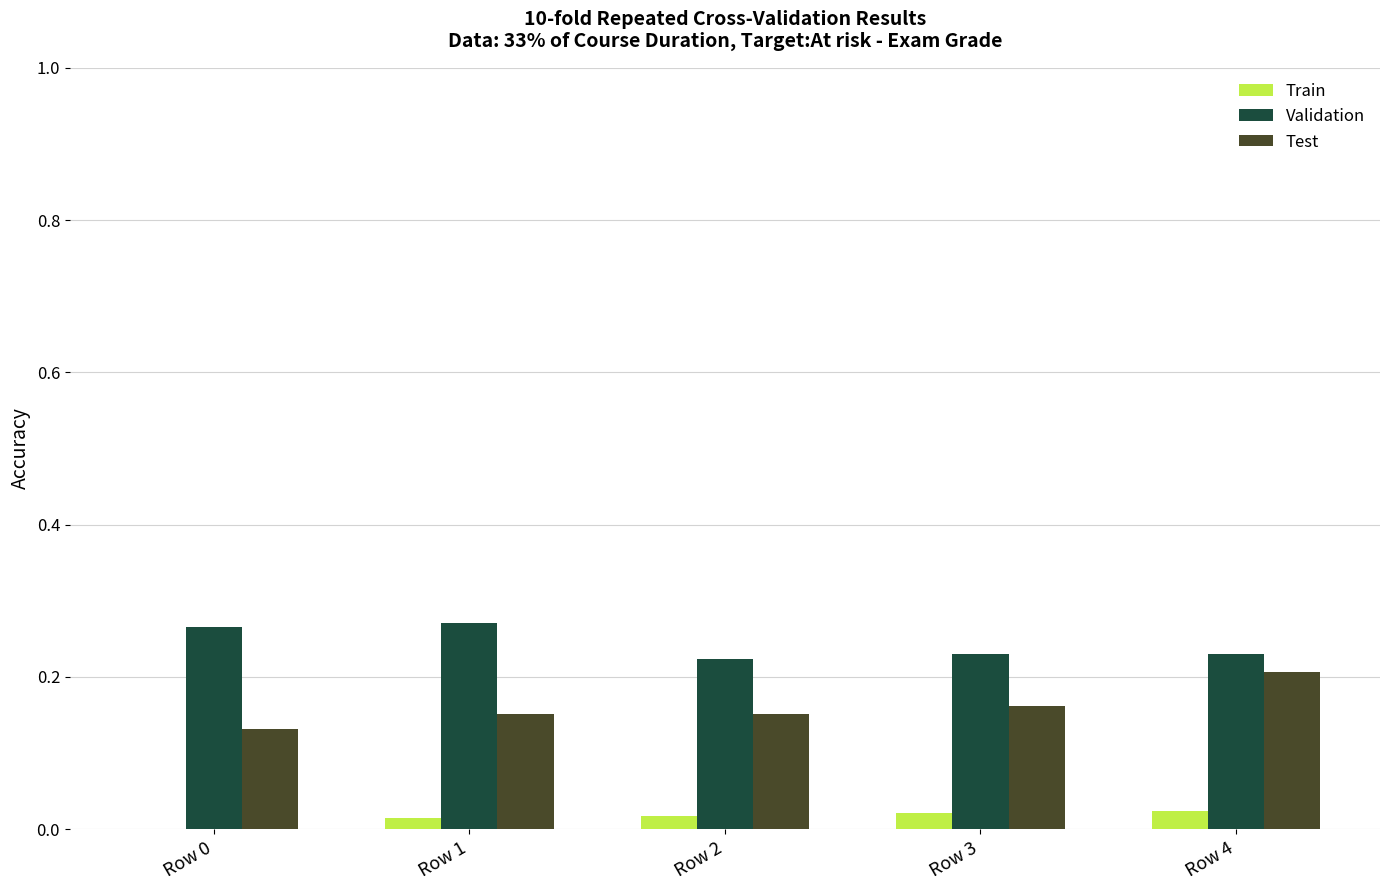

Is the value of Validation at Row 2 greater than the value of Test at Row 1?

Yes